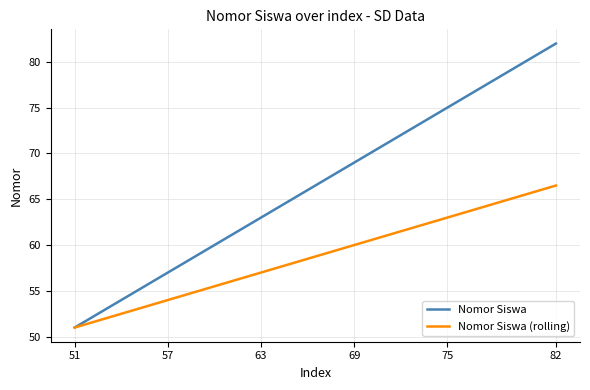

What is the minimum value shown in the chart?

51.0